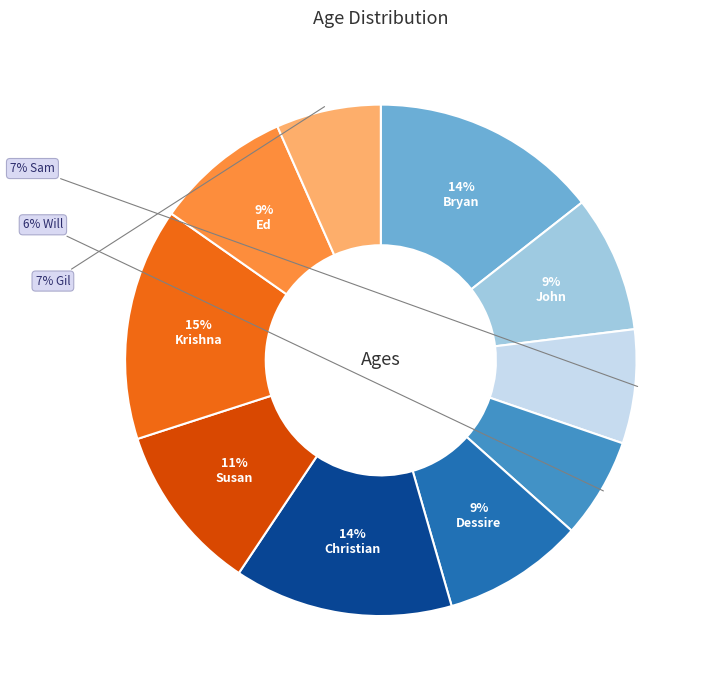

Is there a majority slice in this chart?

No